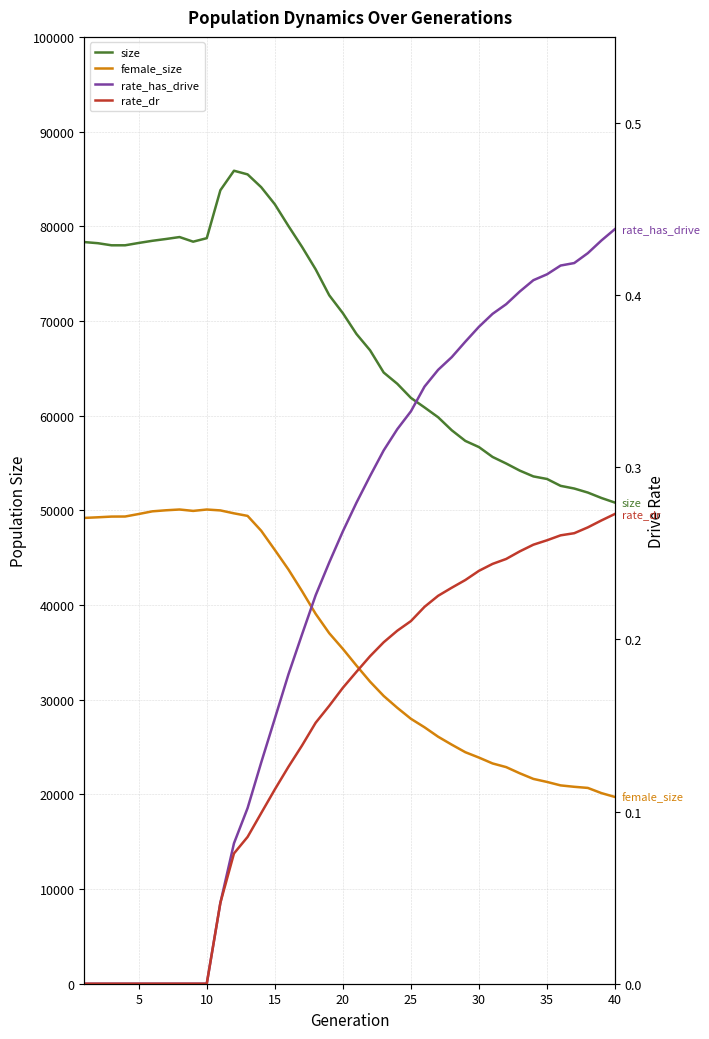

True or false: size and female_size cross at least once.

False